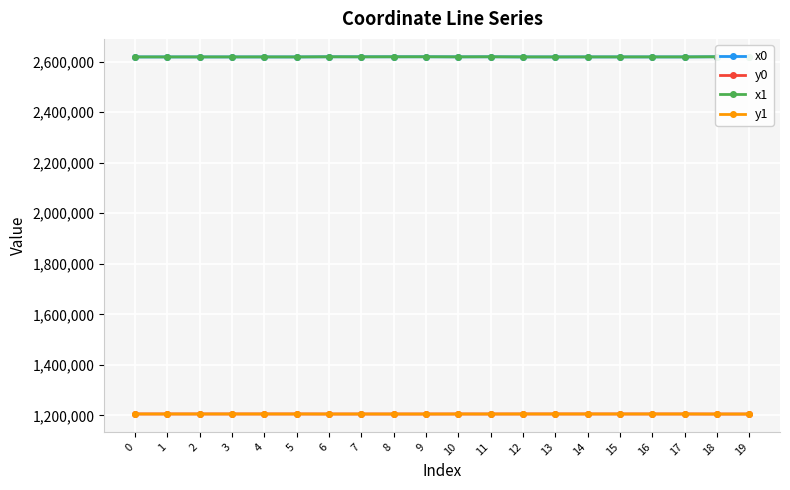

How many interior local valleys does the y1 series have?

5